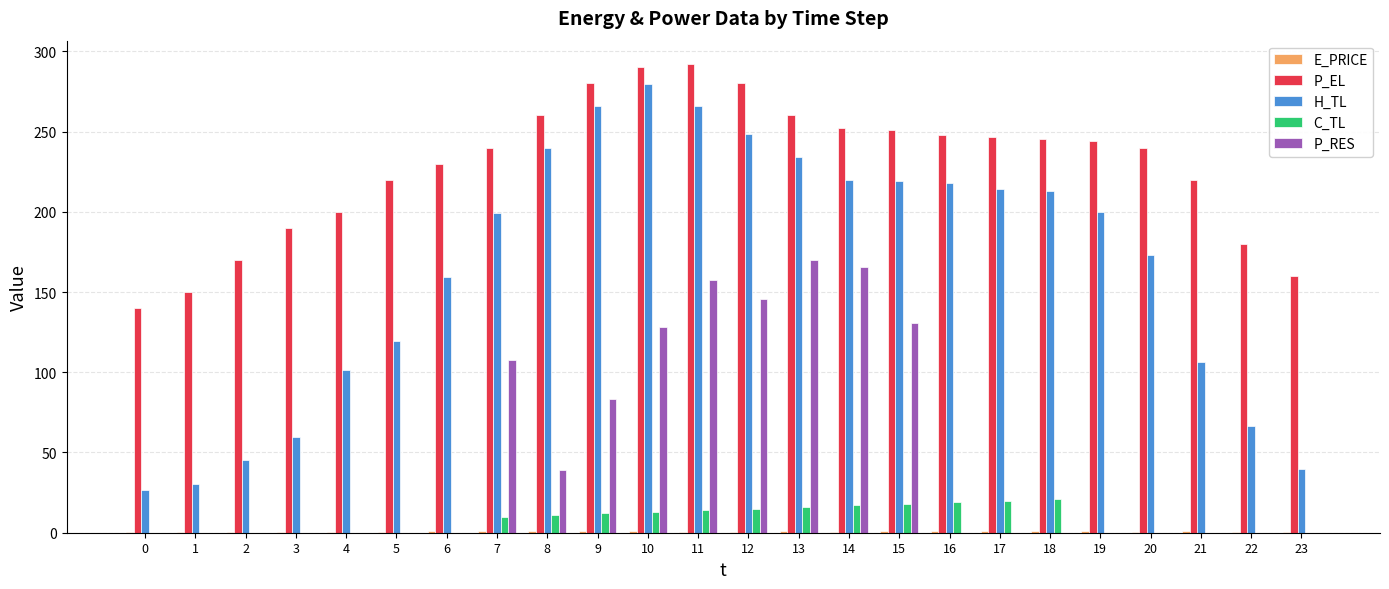

The value of C_TL at 20 is 0.0. True or false?

True